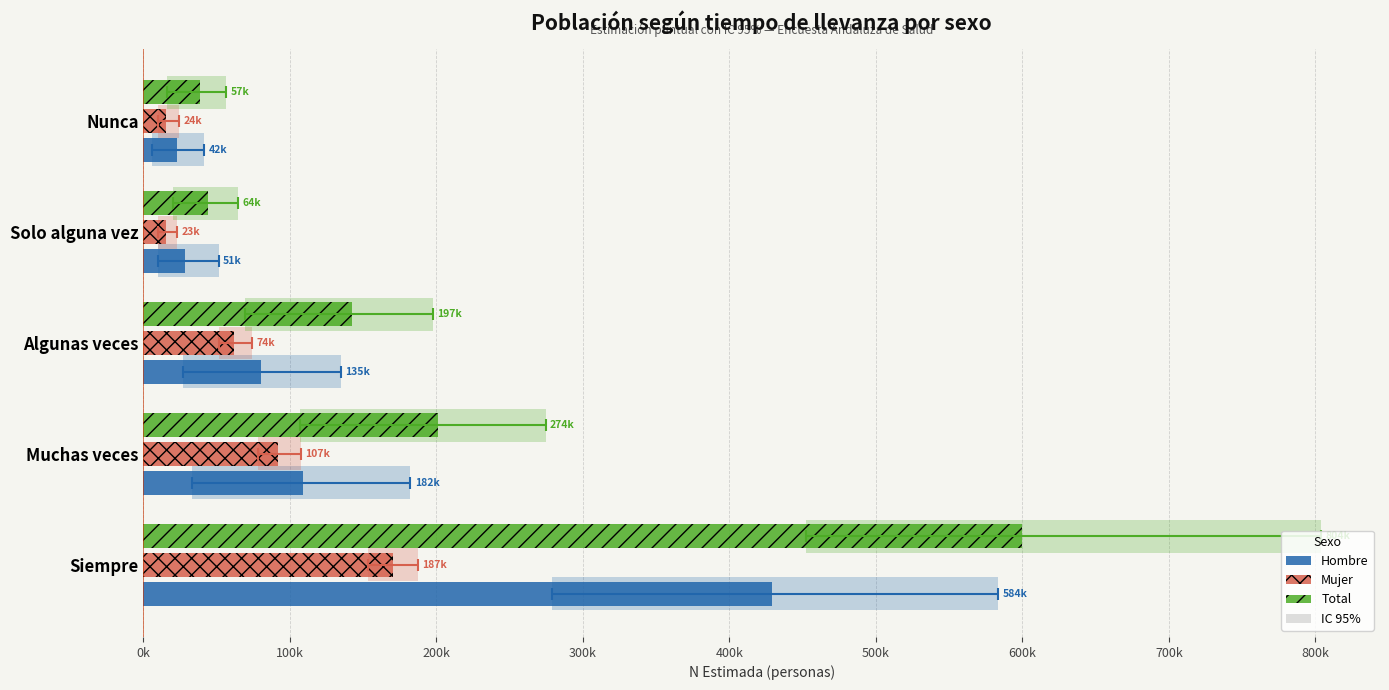

What is the maximum value for Mujer?

170385